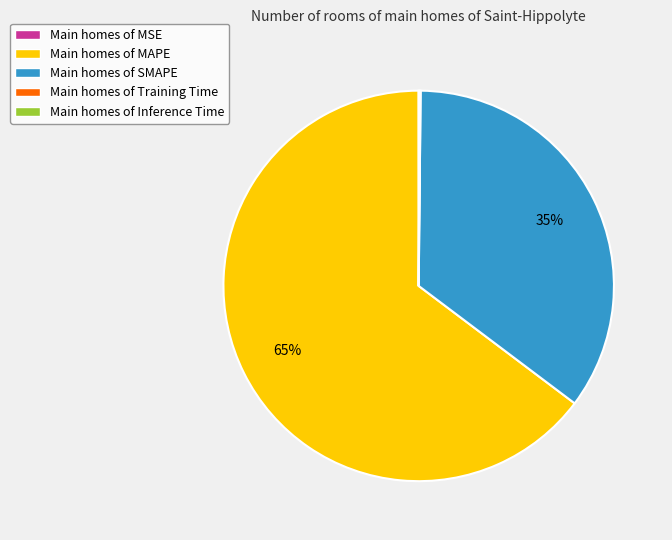

Which slice is the largest?

Main homes of MAPE